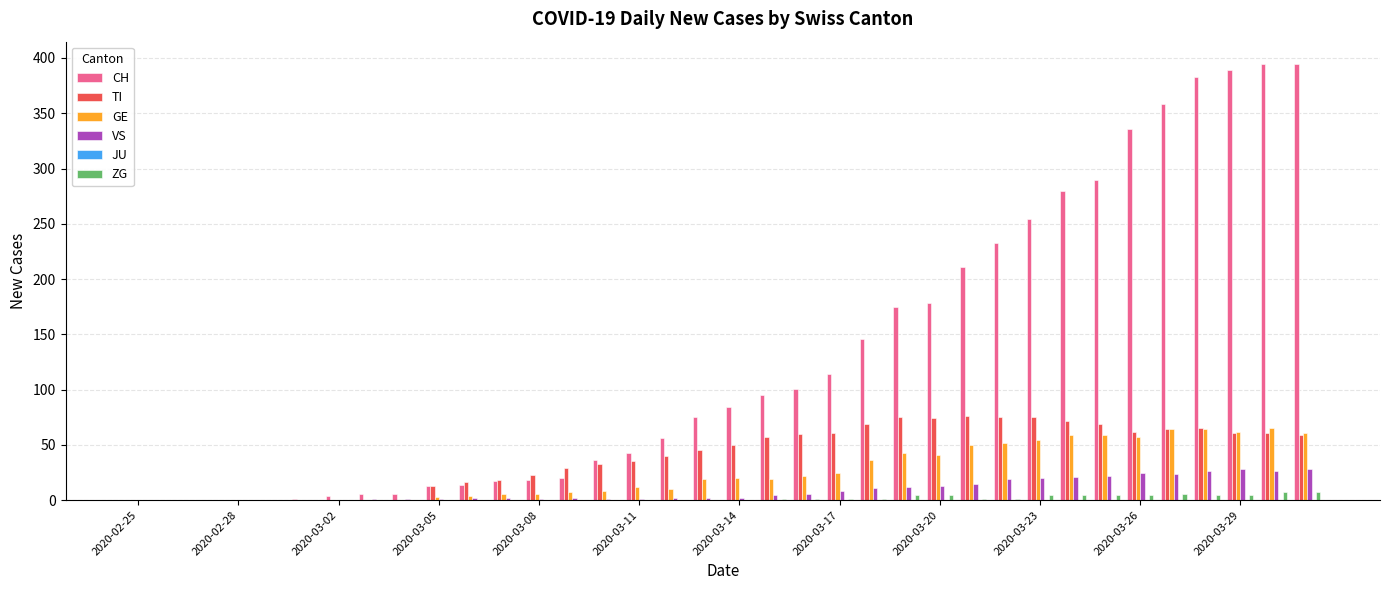

What is the sum of all CH values?

4726